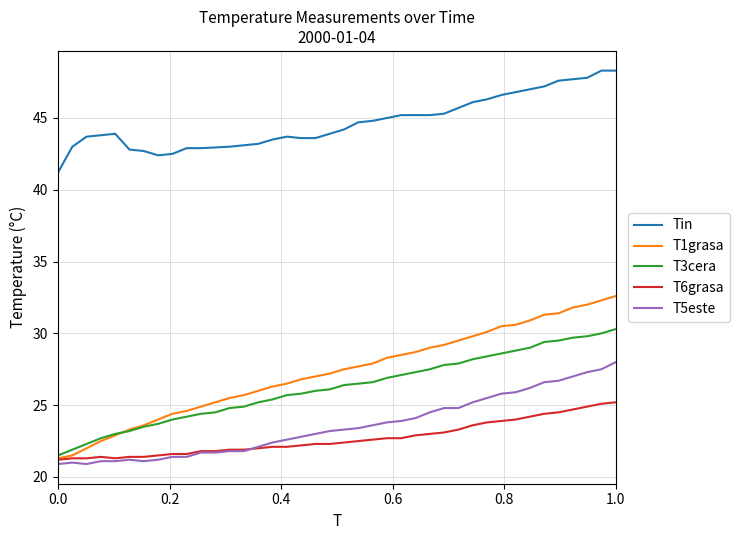

Rank the series by their maximum value, from lowest to highest.

T6grasa, T5este, T3cera, T1grasa, Tin